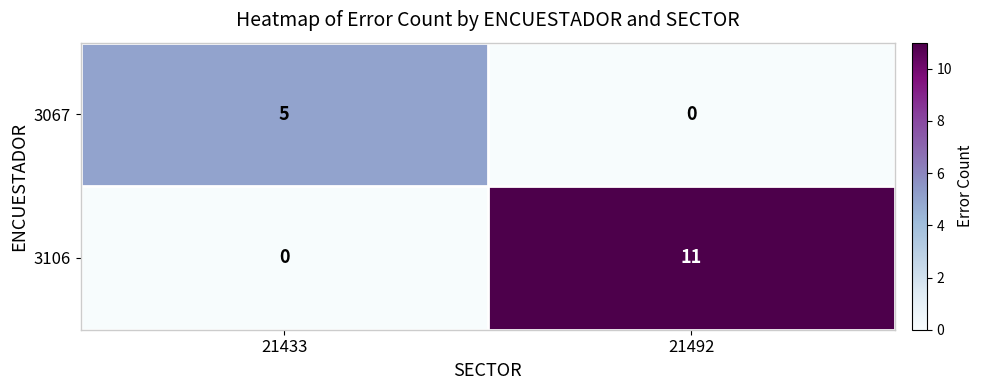

What is the sum of the 3106 values at 21492 and 21433?

11